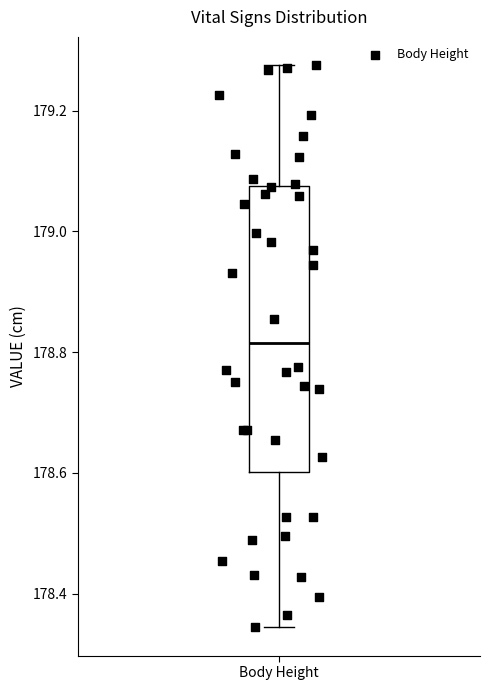

Transcribe this box plot: give where the median line is, the range the box spans, and where the two whiskers end, as read against the y-axis. The values are not printed on the chart, so give them approximately, as read against the axis.

median 178.82, box 178.60 to 179.08, whiskers 178.34 to 179.28